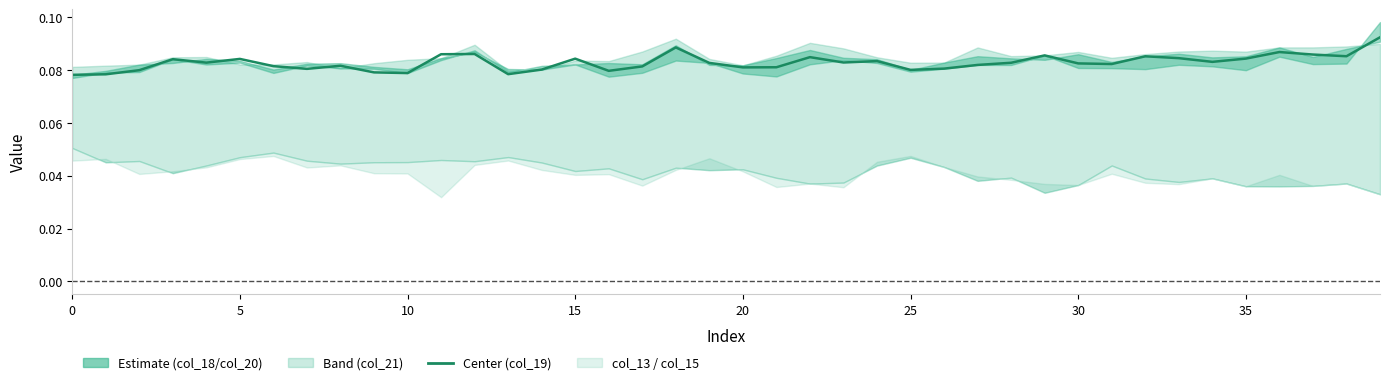

True or false: there are more than 2 points higher than both neighbors.

True